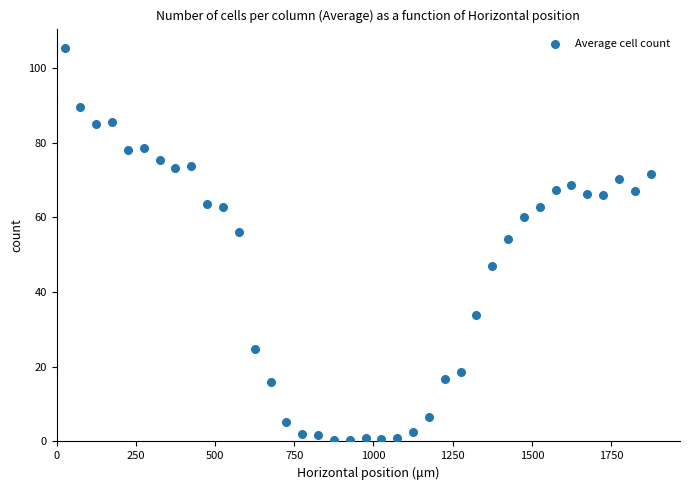

What Y value in the scatter plot is closest to 52?

54.3